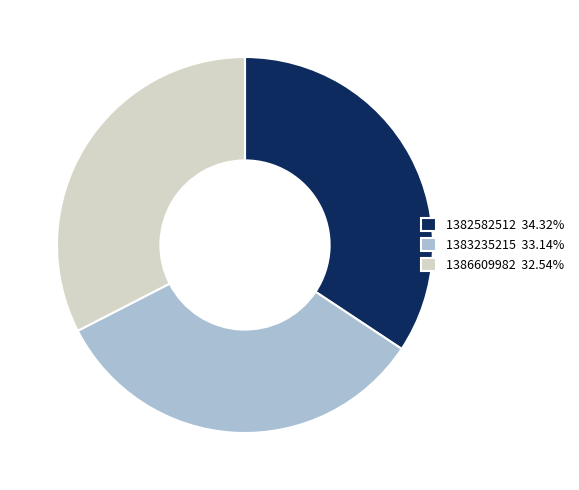

Count the number of slices in the pie.

3